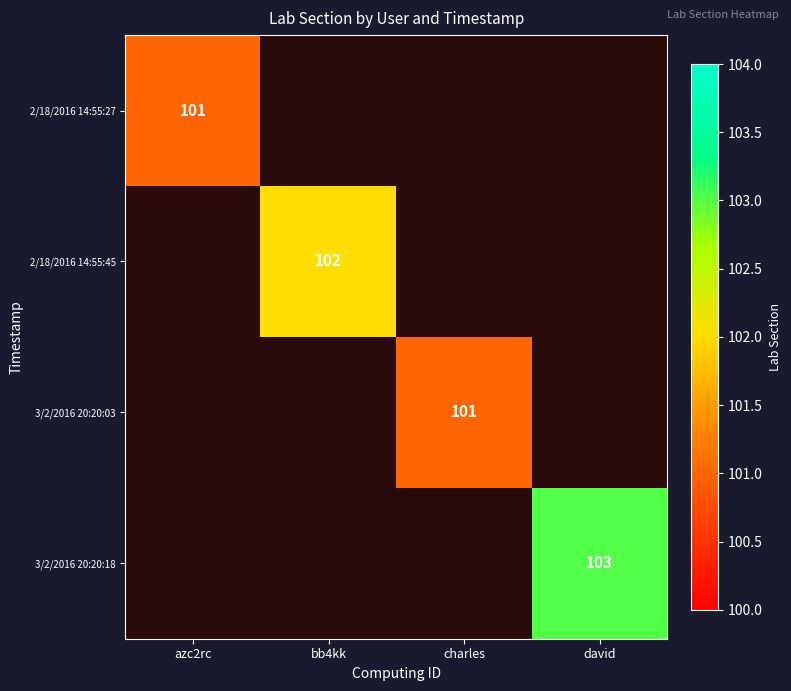

The value of 2/18/2016 14:55:45 at bb4kk is 38. True or false?

False